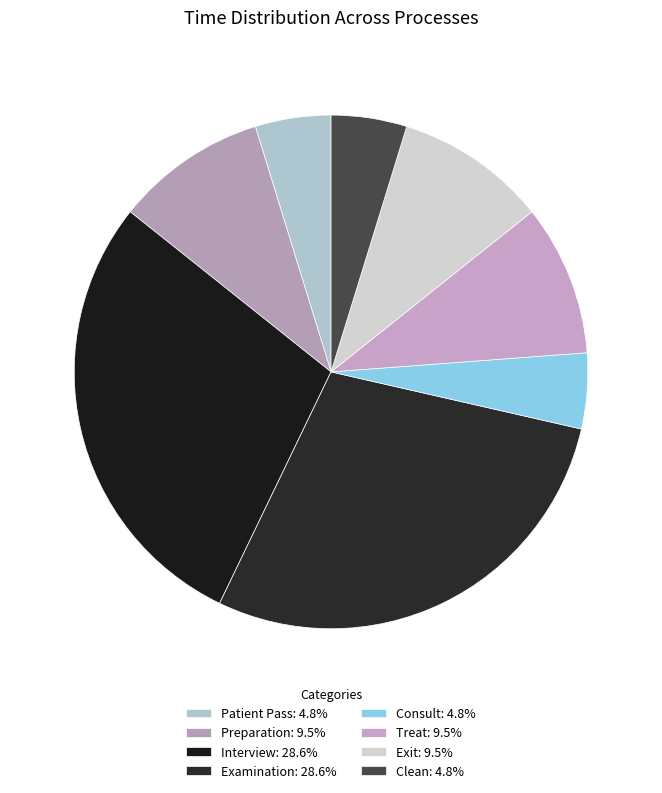

How many slices are in this pie chart?

8